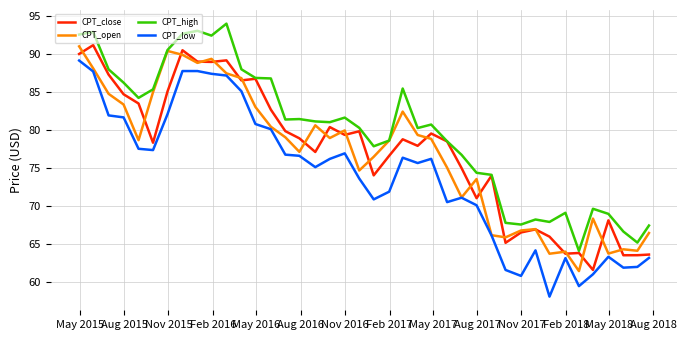

Which series has the largest total across all categories?

CPT_high